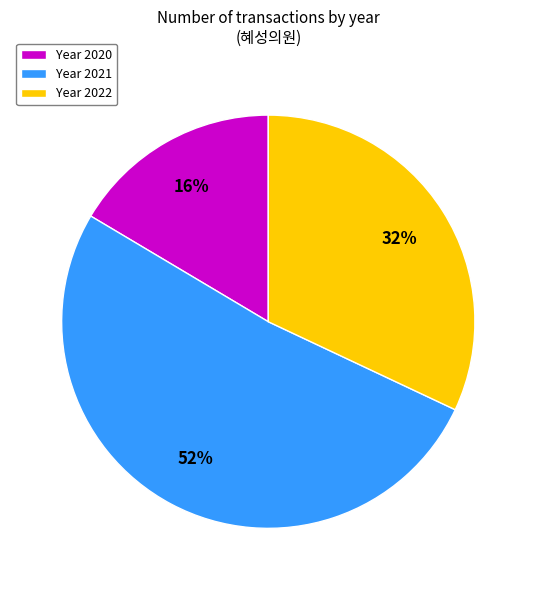

Is the sum of Year 2021 and Year 2020 greater than half?

Yes